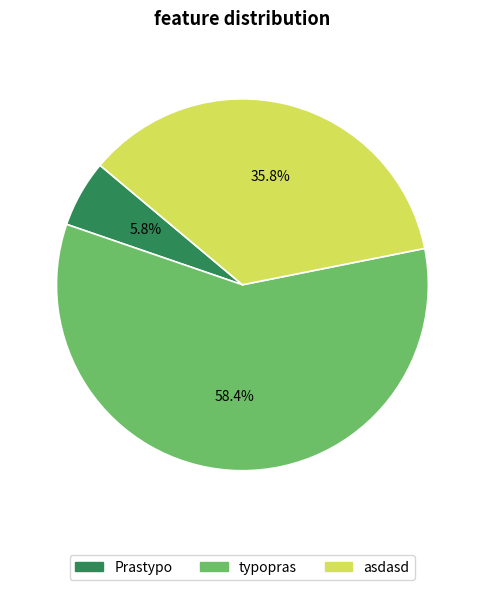

Is there any slice that represents more than half of the pie?

Yes